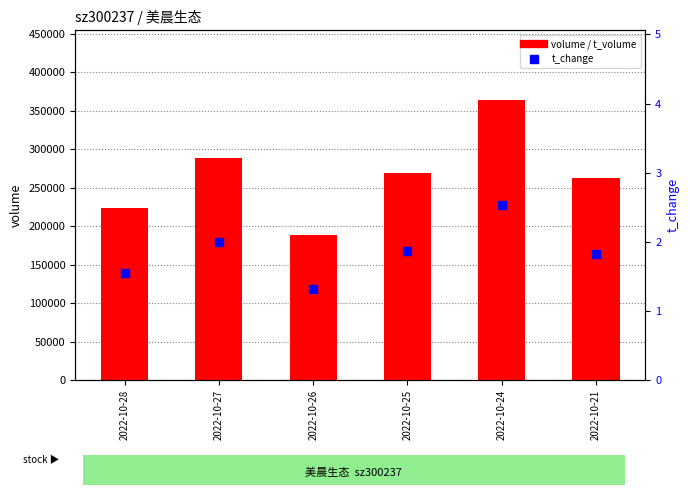

What is the total value across all series at 2022-10-26?

321346.3